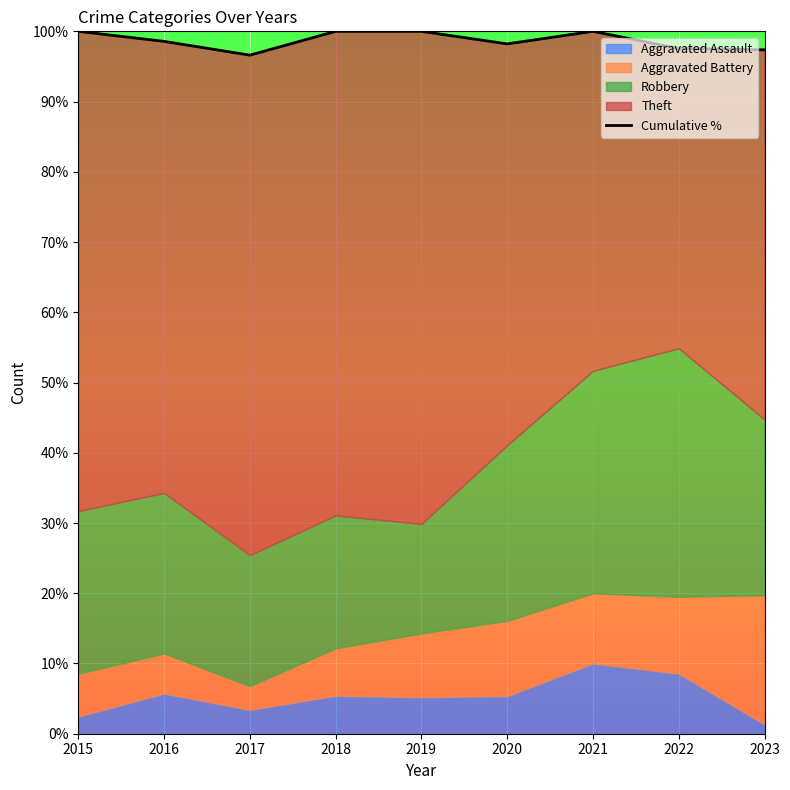

What is the change in value from 2021 to 2023?

-2.6